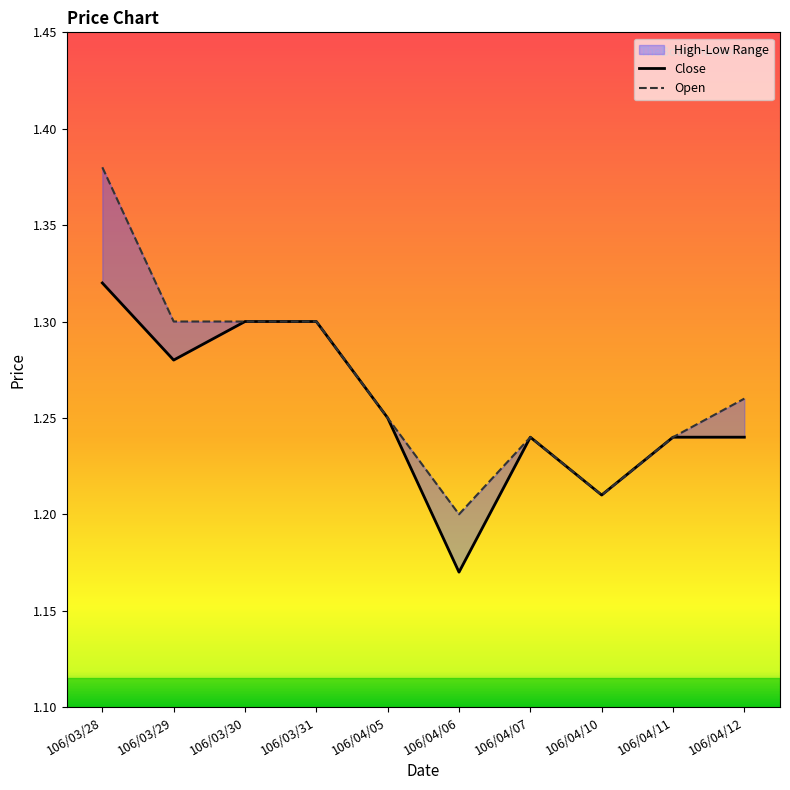

Which series has the widest spread of values?

Open